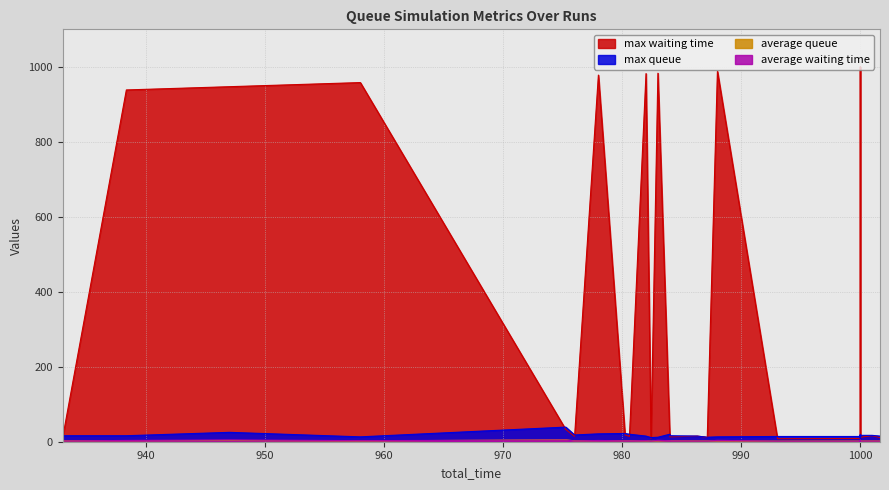

Between which two adjacent categories do average_queue and average_waiting_time first intersect?

0 and 1